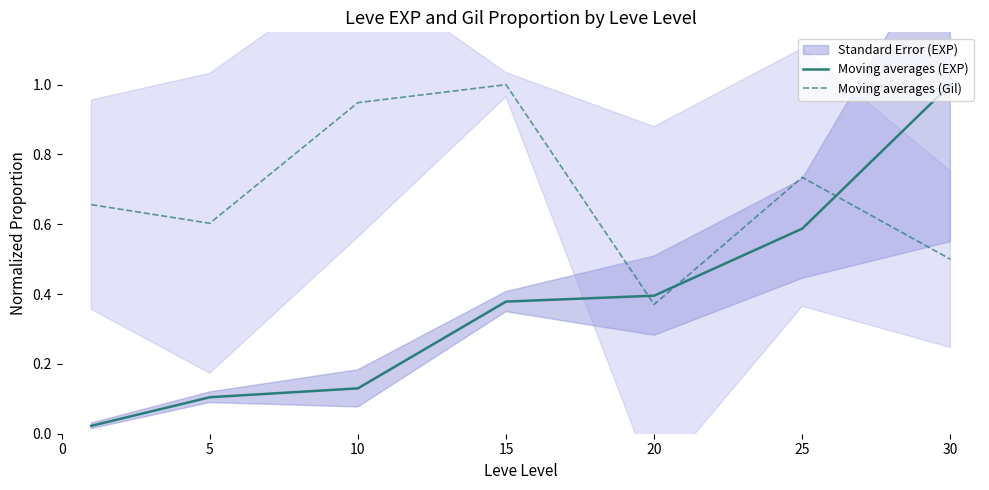

Reading right to left, extract all data points from this chart.

Moving averages (EXP): 1.0	0.6	0.4	0.4	0.1	0.1	0.0
Moving averages (Gil): 0.5	0.7	0.4	1.0	0.9	0.6	0.7